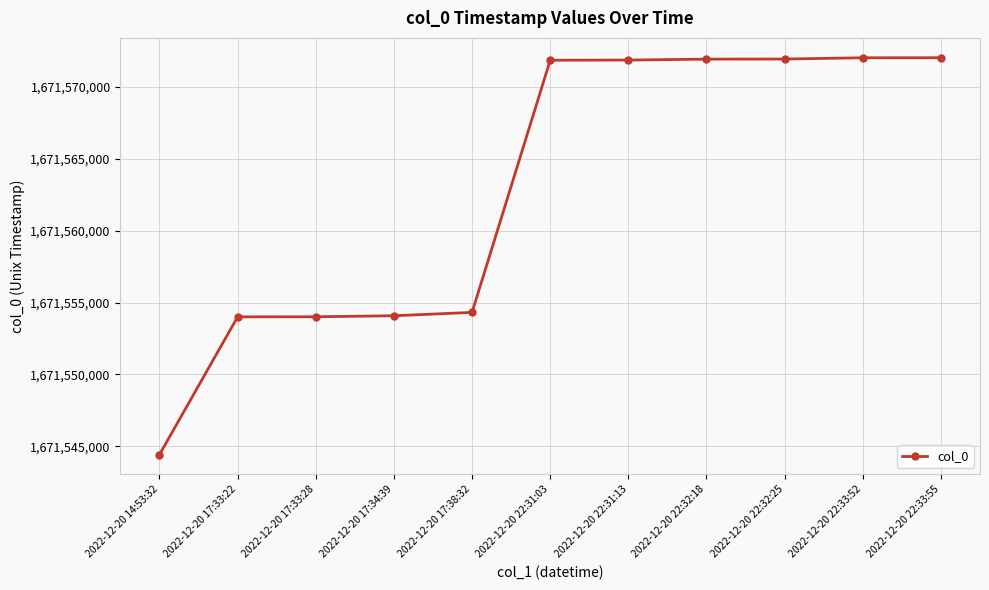

Between 2022-12-20 17:33:22 and 2022-12-20 22:32:18, which is larger?

2022-12-20 22:32:18